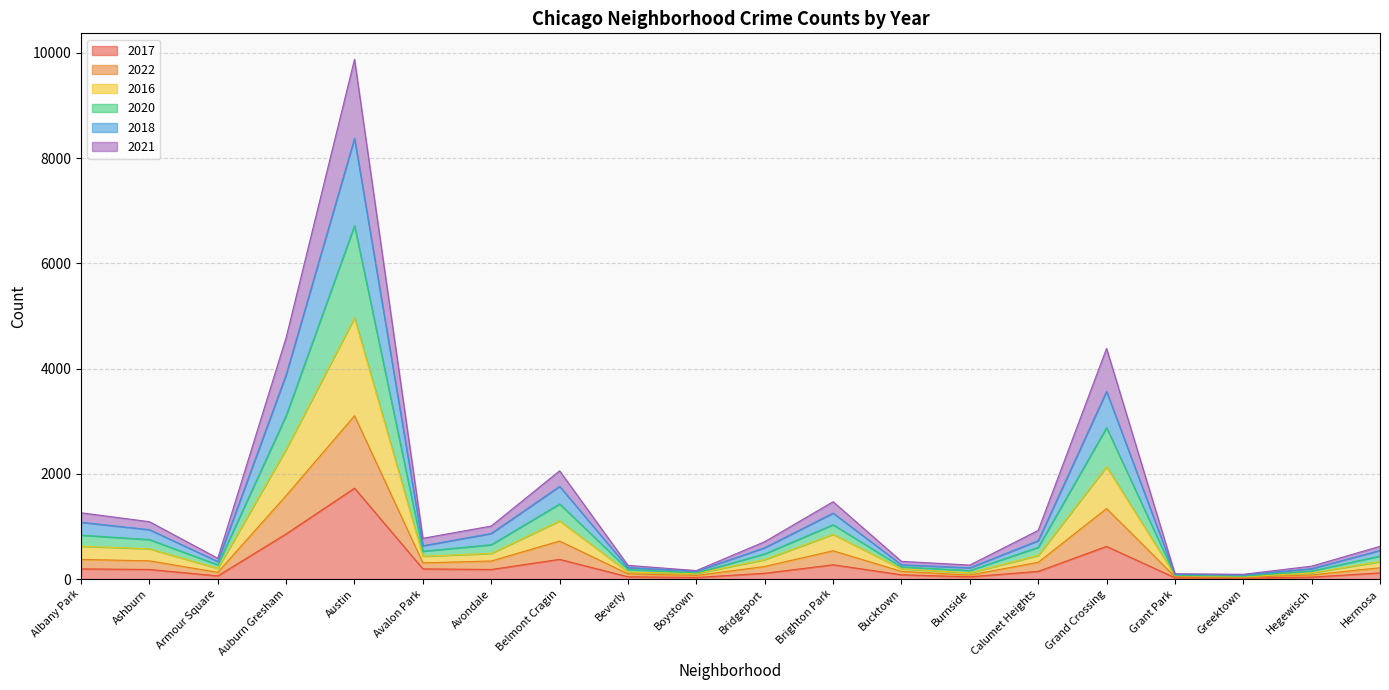

Is it true that 2016 equals 72 at Grant Park?

True